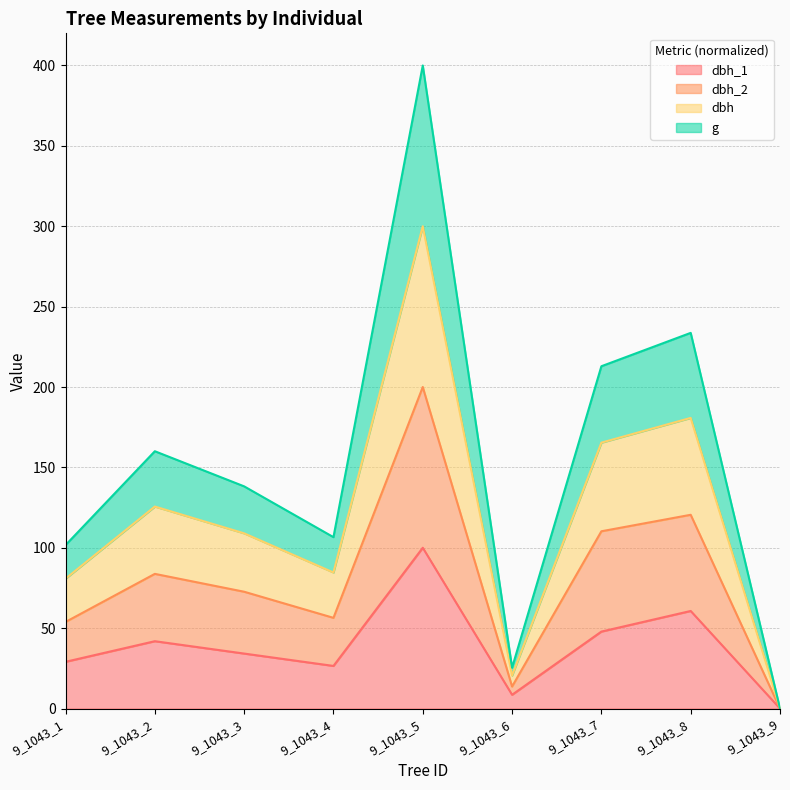

Reading left to right, extract all data points from this chart.

dbh_1: 9_1043_1=29.1	9_1043_2=41.9	9_1043_3=34.2	9_1043_4=26.5	9_1043_5=100.0	9_1043_6=8.5	9_1043_7=47.9	9_1043_8=60.7	9_1043_9=0.0
dbh_2: 9_1043_1=53.8	9_1043_2=83.8	9_1043_3=72.6	9_1043_4=56.4	9_1043_5=200.0	9_1043_6=13.7	9_1043_7=110.3	9_1043_8=120.5	9_1043_9=0.0
dbh: 9_1043_1=80.8	9_1043_2=125.6	9_1043_3=109.0	9_1043_4=84.6	9_1043_5=300.0	9_1043_6=20.5	9_1043_7=165.4	9_1043_8=180.8	9_1043_9=0.0
g: 9_1043_1=101.6	9_1043_2=160.0	9_1043_3=138.2	9_1043_4=106.6	9_1043_5=400.0	9_1043_6=25.4	9_1043_7=212.9	9_1043_8=233.7	9_1043_9=0.0